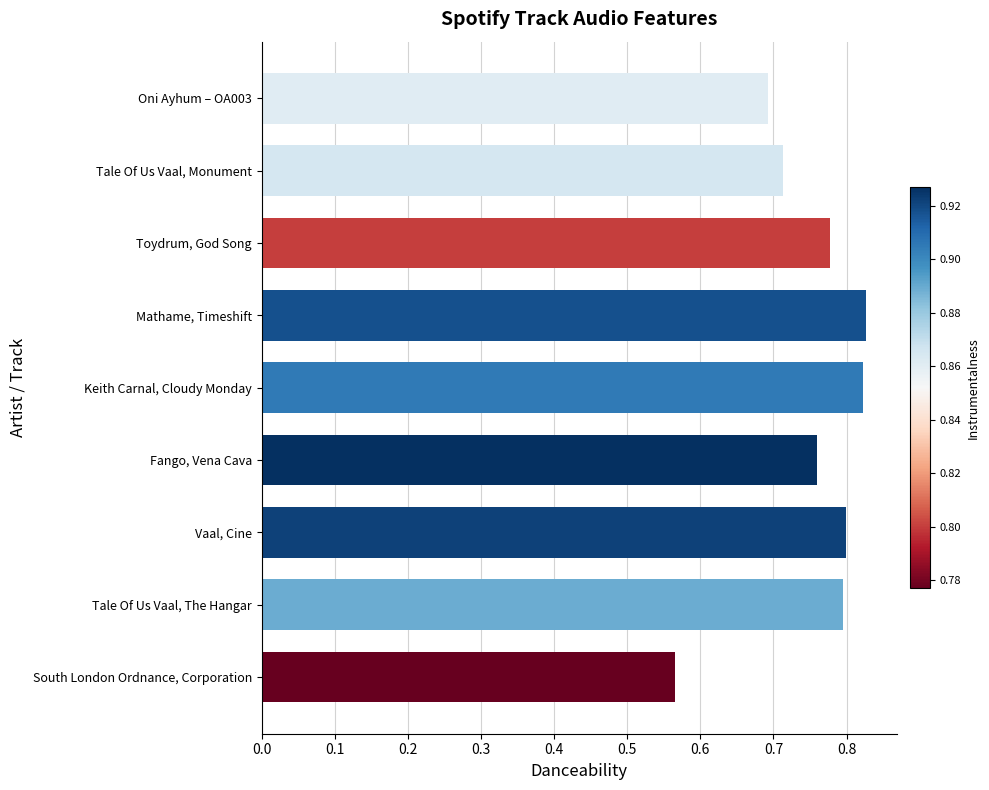

Which has a higher value, Oni Ayhum – OA003 or Keith Carnal, Cloudy Monday?

Keith Carnal, Cloudy Monday